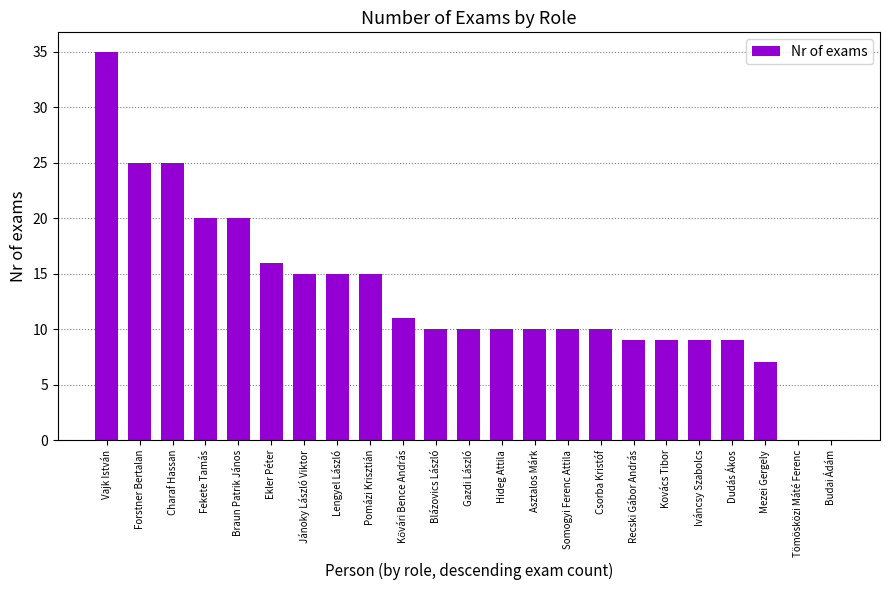

Are the bars horizontal?

No